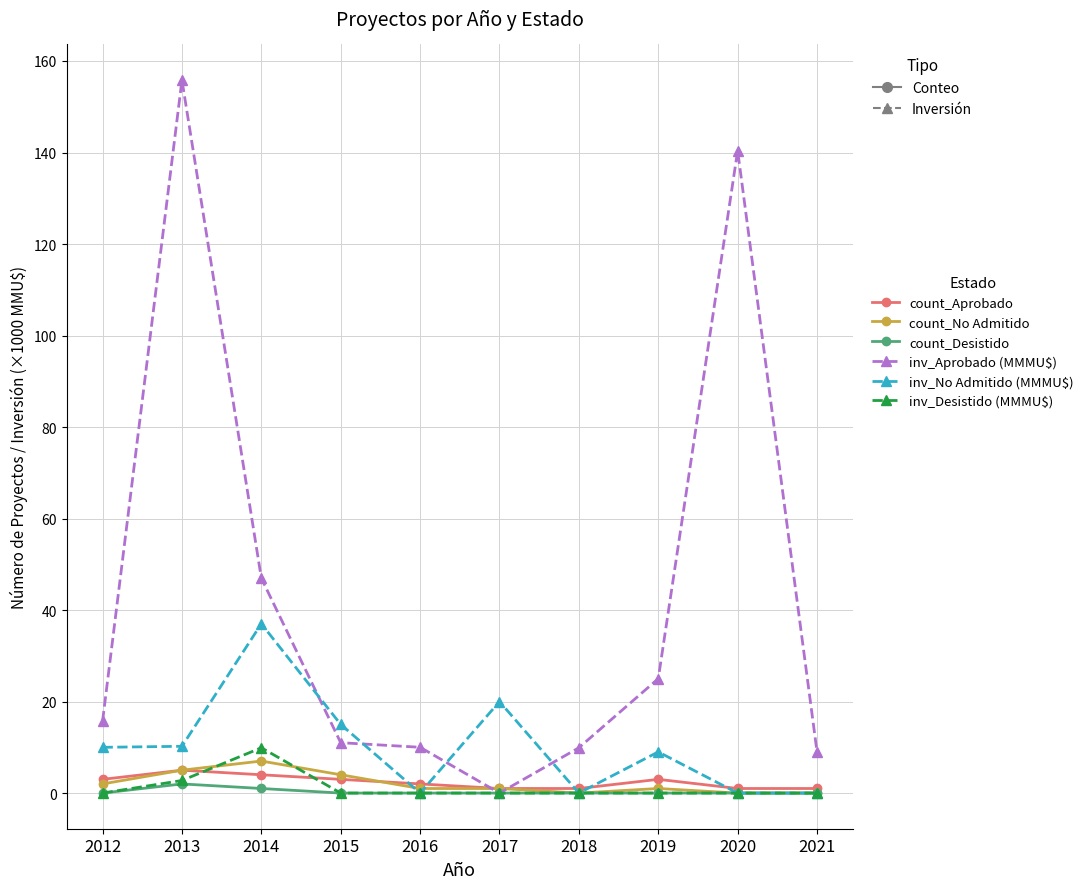

Which label corresponds to the largest value in the chart?

2013